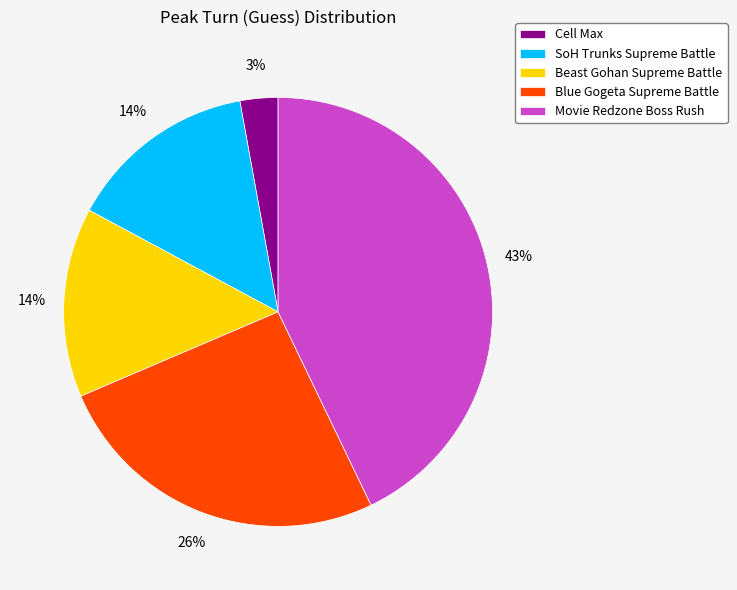

Which slice is the smallest?

Cell Max